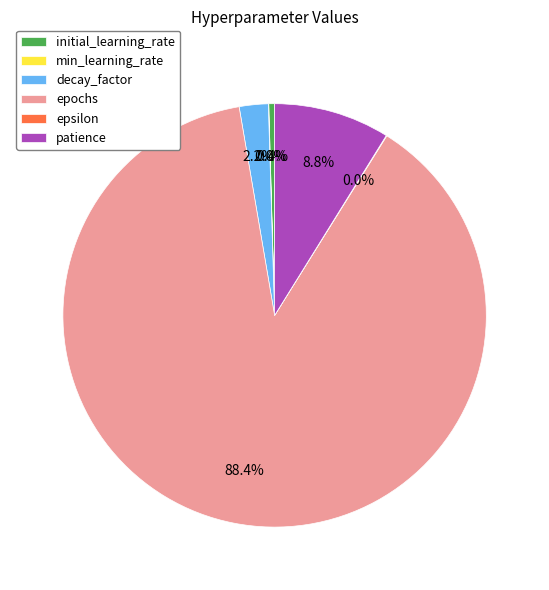

Does epochs represent more than half of the total?

Yes